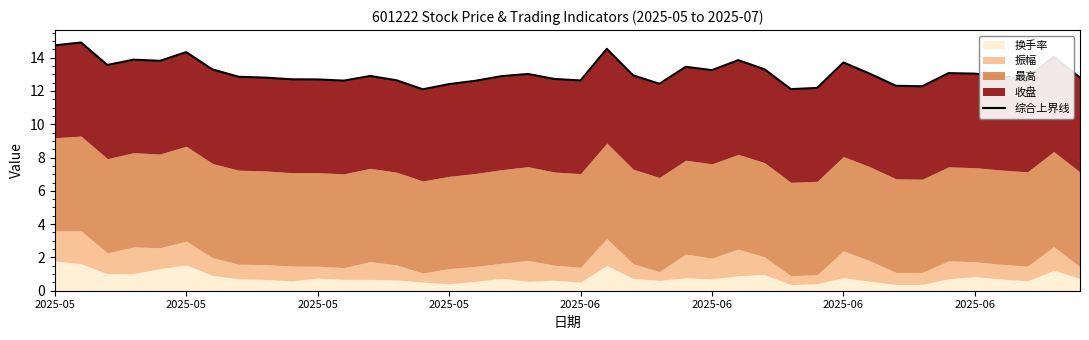

The value at 24 is 13.4. True or false?

True